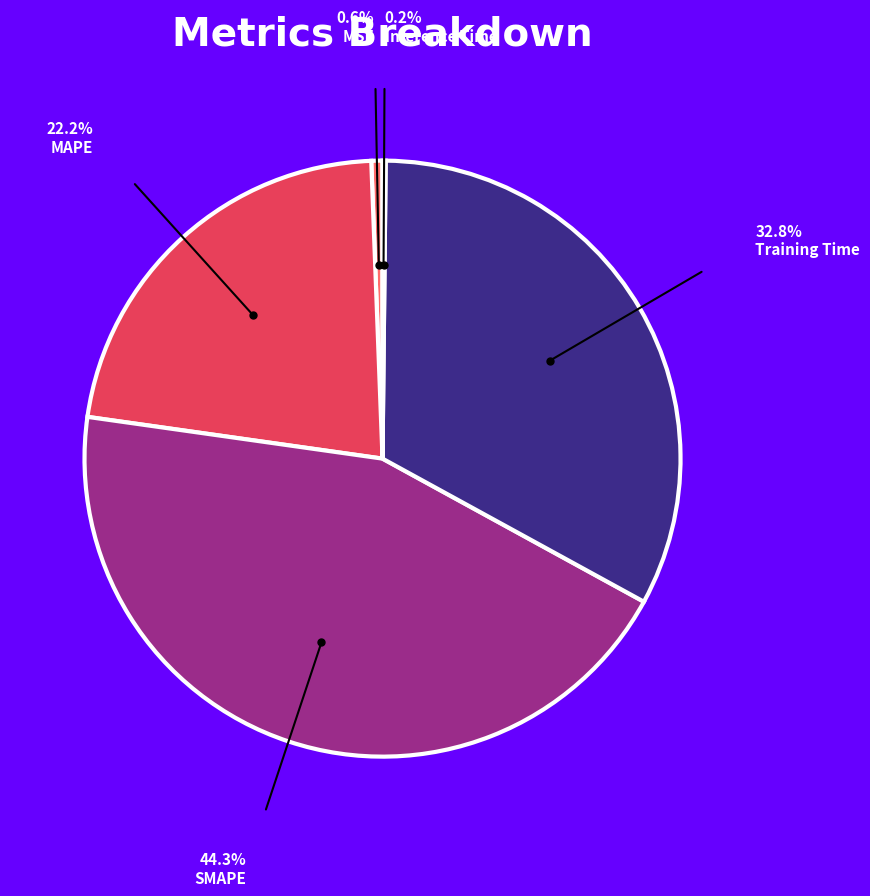

Is it true that Training Time is 33% of the pie?

True